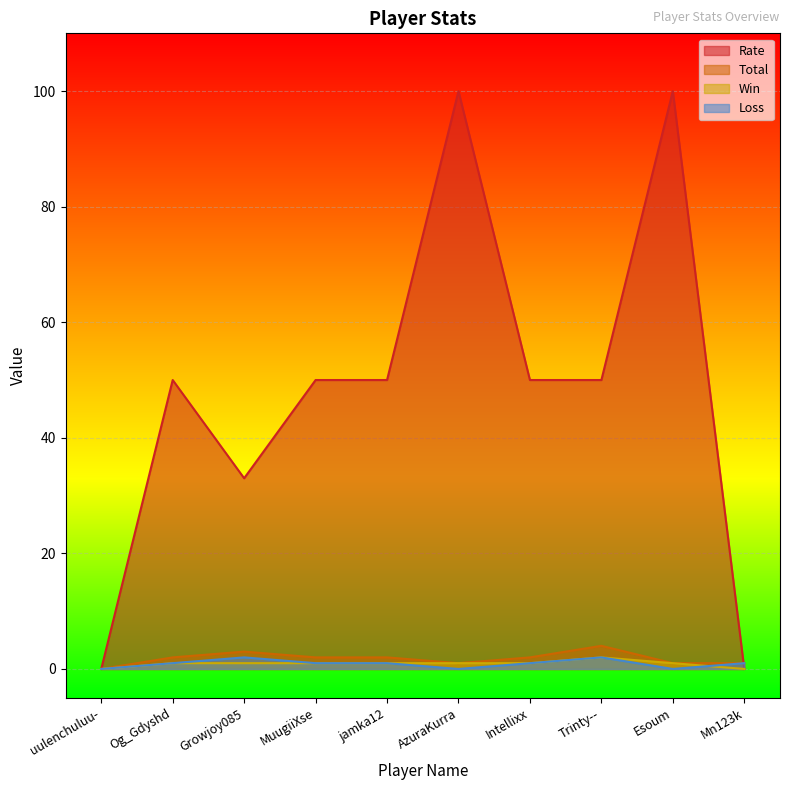

How many values in the Win series exceed 1?

1